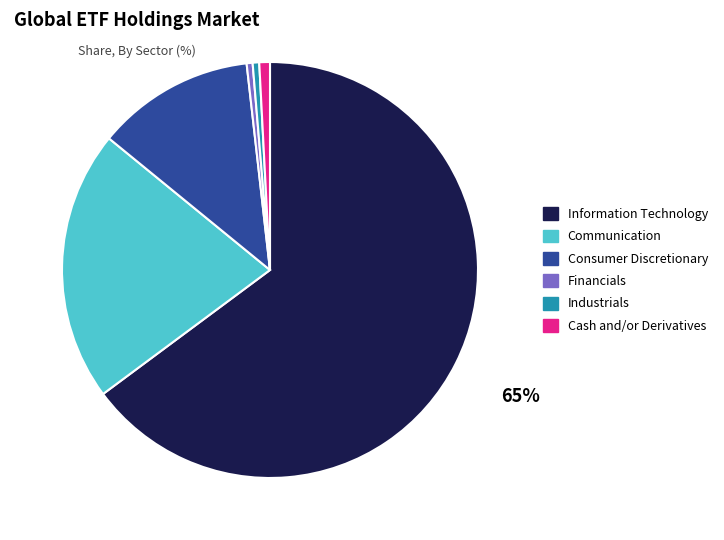

Count the number of slices in the pie.

6